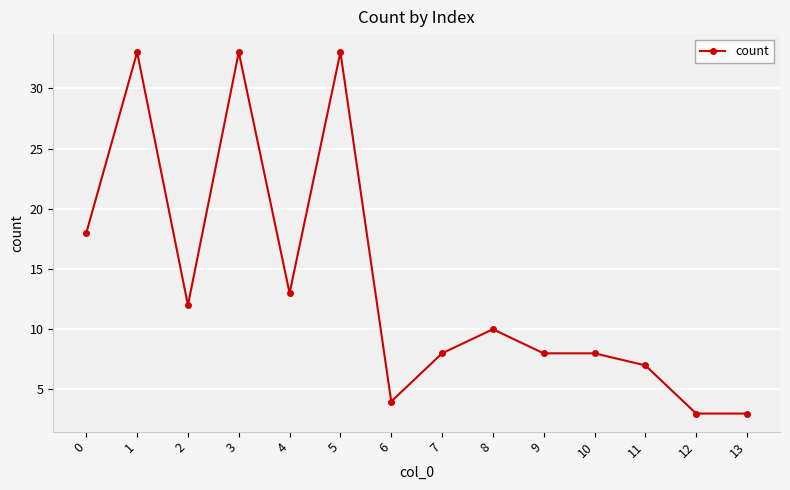

How many distinct data groups are displayed?

1